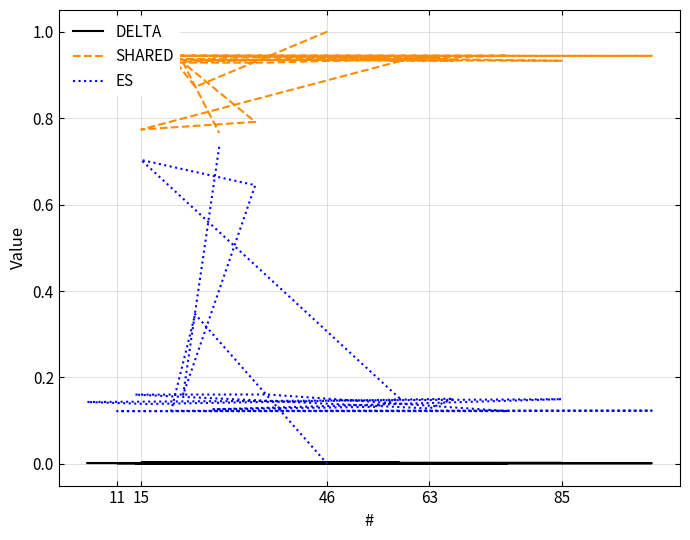

How many interior local valleys does the ES series have?

5